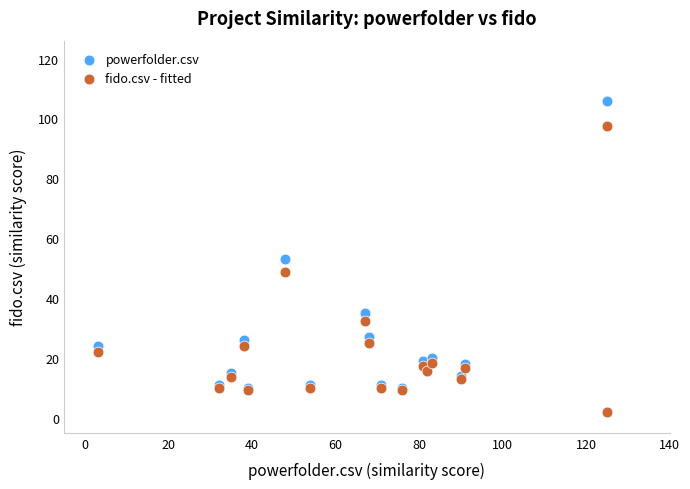

Which series contains the highest Y value?

powerfolder.csv